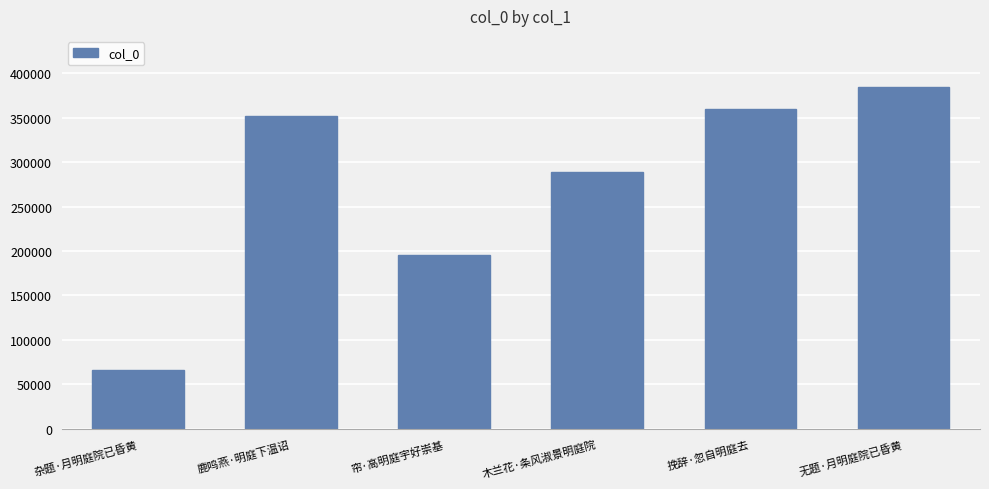

How many data points are less than 351896?

3